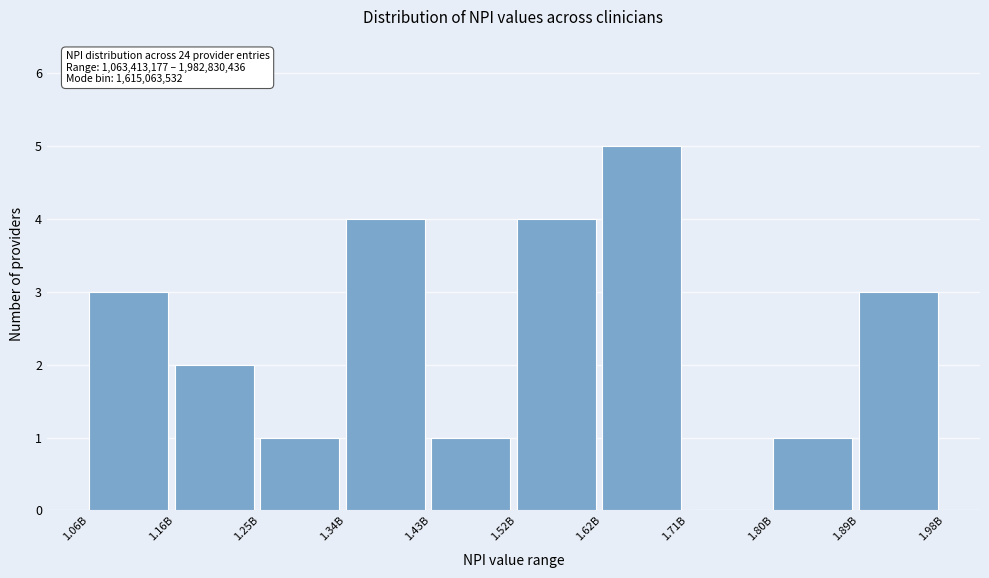

Reading left to right, transcribe all the data shown in this chart.

1.06B=3	1.16B=2	1.25B=1	1.34B=4	1.43B=1	1.52B=4	1.62B=5	1.71B=0	1.80B=1	1.89B=3